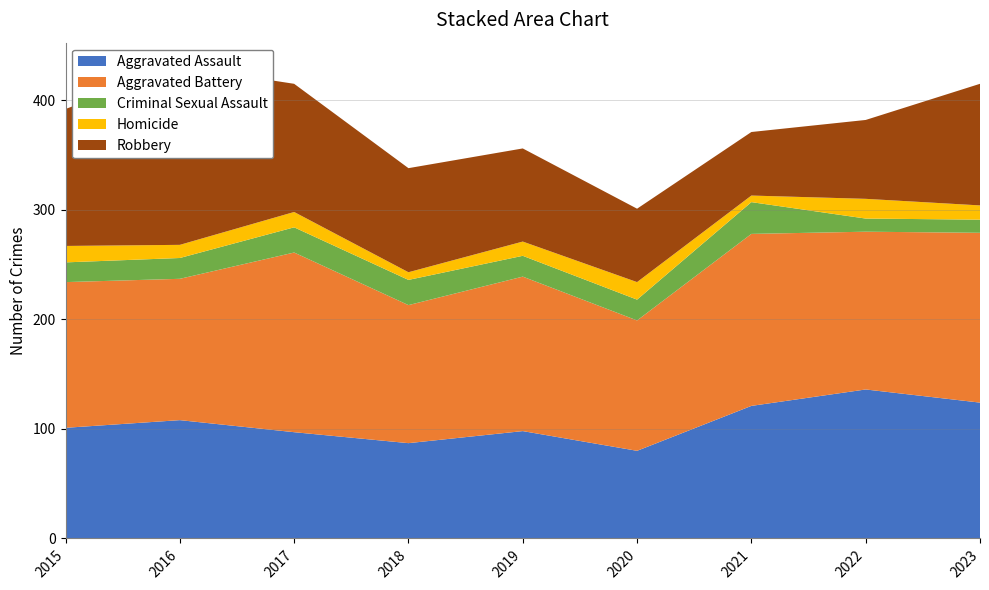

Reading left to right, transcribe all the data shown in this chart.

Aggravated Assault: 101	108	97	87	98	80	121	136	124
Aggravated Battery: 133	129	164	126	141	119	157	144	155
Criminal Sexual Assault: 18	19	23	23	19	19	29	12	12
Homicide: 15	12	14	7	13	16	6	18	13
Robbery: 125	163	117	95	85	67	58	72	111